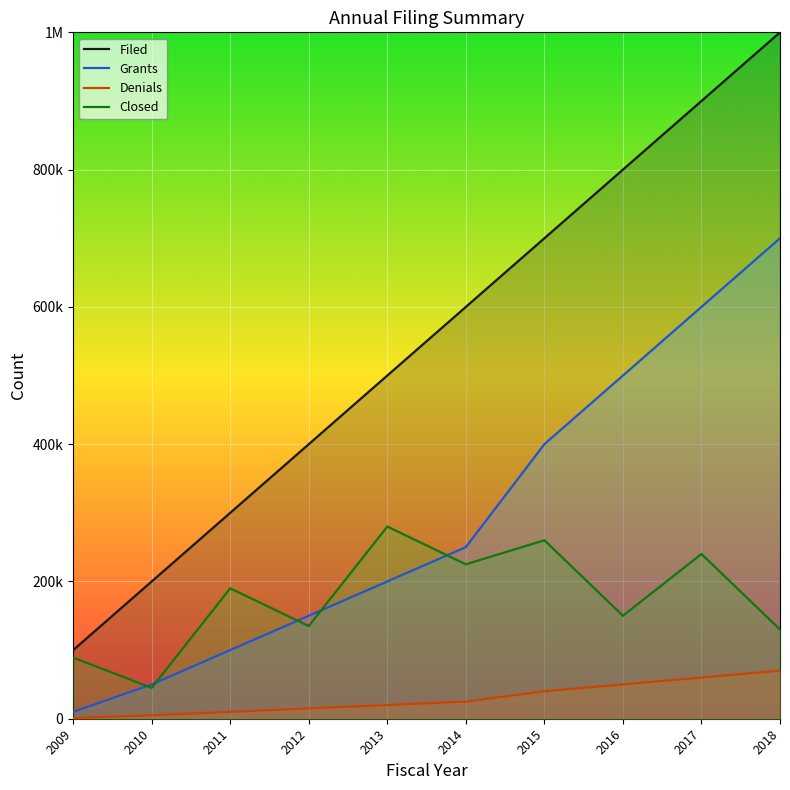

Does the chart display data point markers on the line(s)?

No